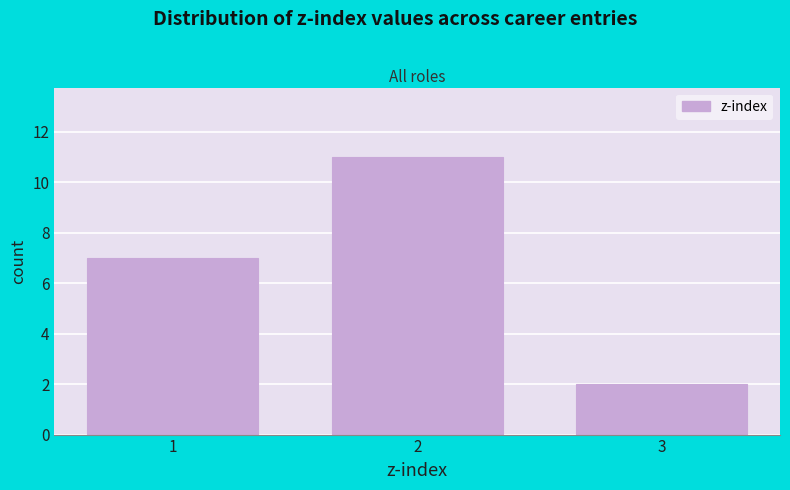

Reading right to left, transcribe all the data shown in this chart.

2	11	7